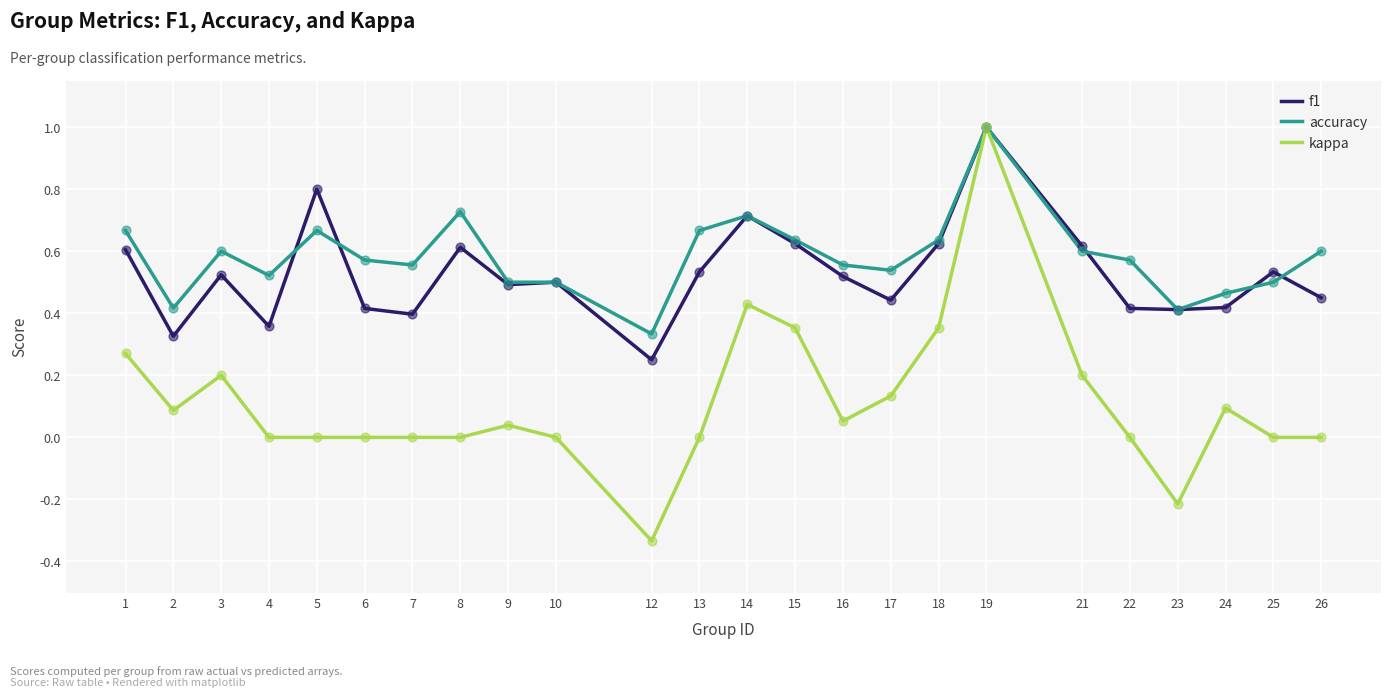

What is the total value across all series at 7?

1.0